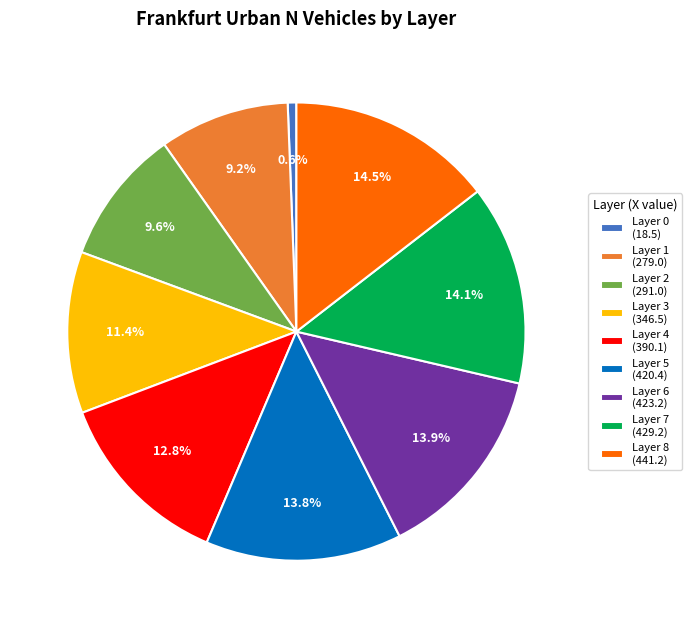

Between Layer 5 (420.4) and Layer 2 (291.0), which is larger?

Layer 5 (420.4)